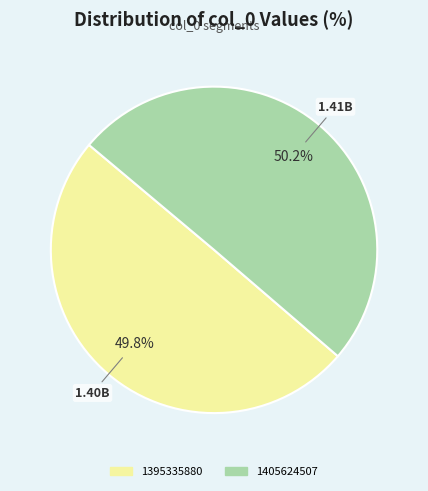

Is there a majority slice in this chart?

Yes